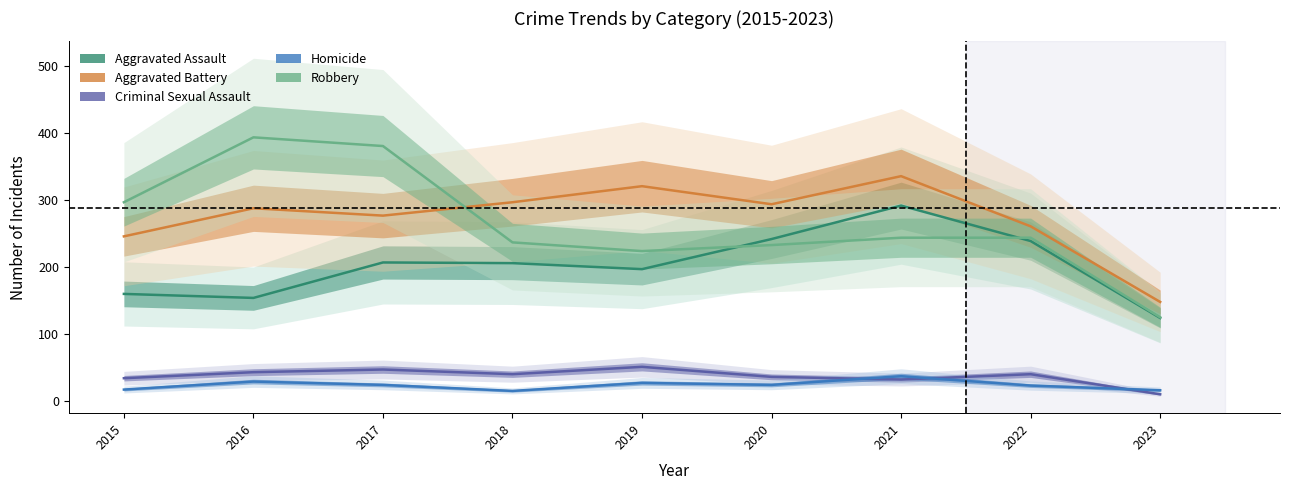

True or false: Aggravated Battery has a value of 148 at 2023.

True